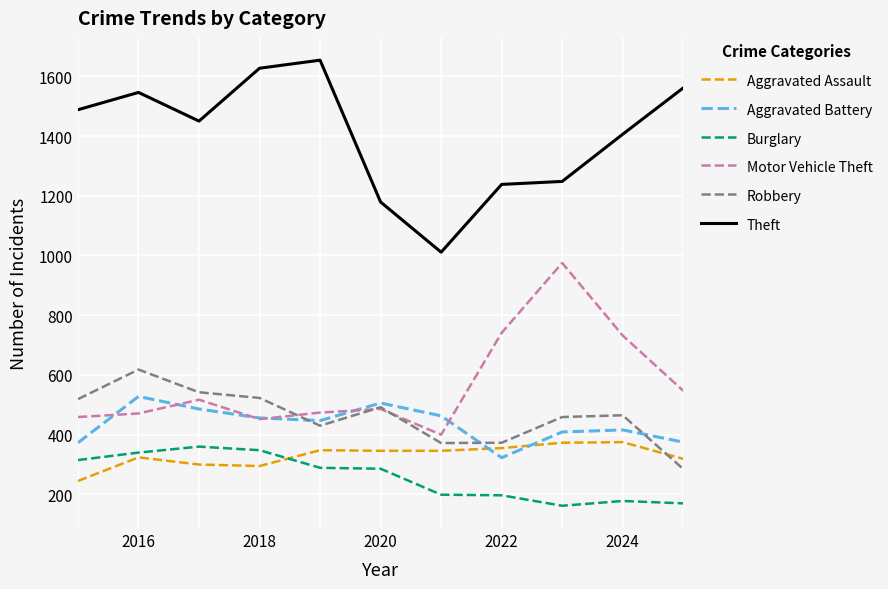

What is the smallest value displayed?

162